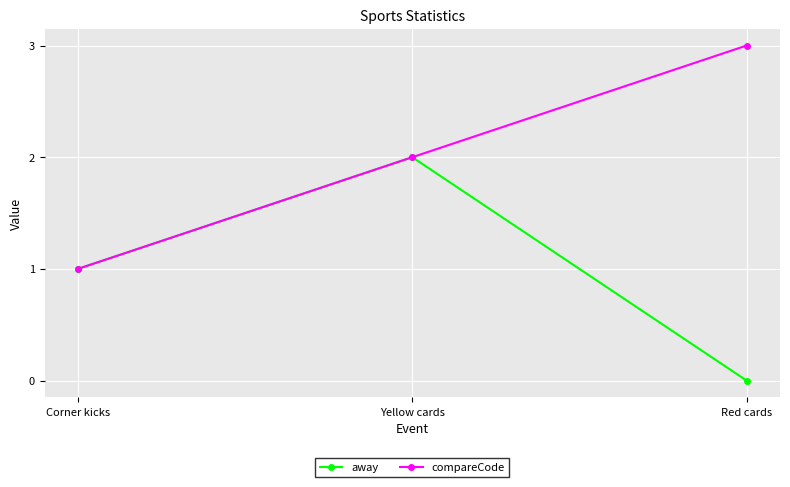

Rank the series by their average value, from lowest to highest.

away, compareCode